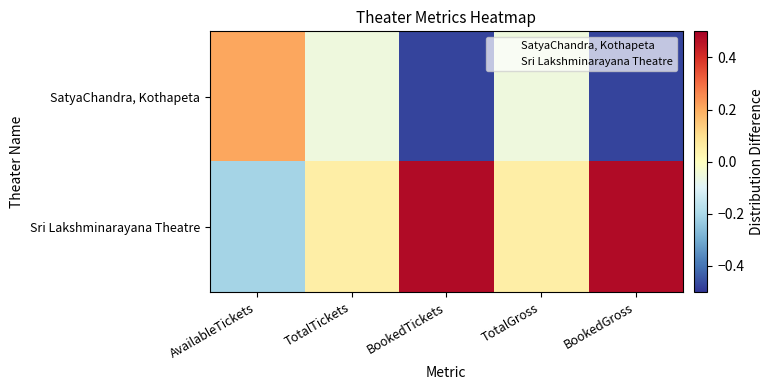

Reading right to left, what are all the values shown in this chart?

SatyaChandra, Kothapeta: BookedGross=-0.5	TotalGross=-0.1	BookedTickets=-0.5	TotalTickets=-0.1	AvailableTickets=0.2
Sri Lakshminarayana Theatre: BookedGross=0.5	TotalGross=0.1	BookedTickets=0.5	TotalTickets=0.1	AvailableTickets=-0.2